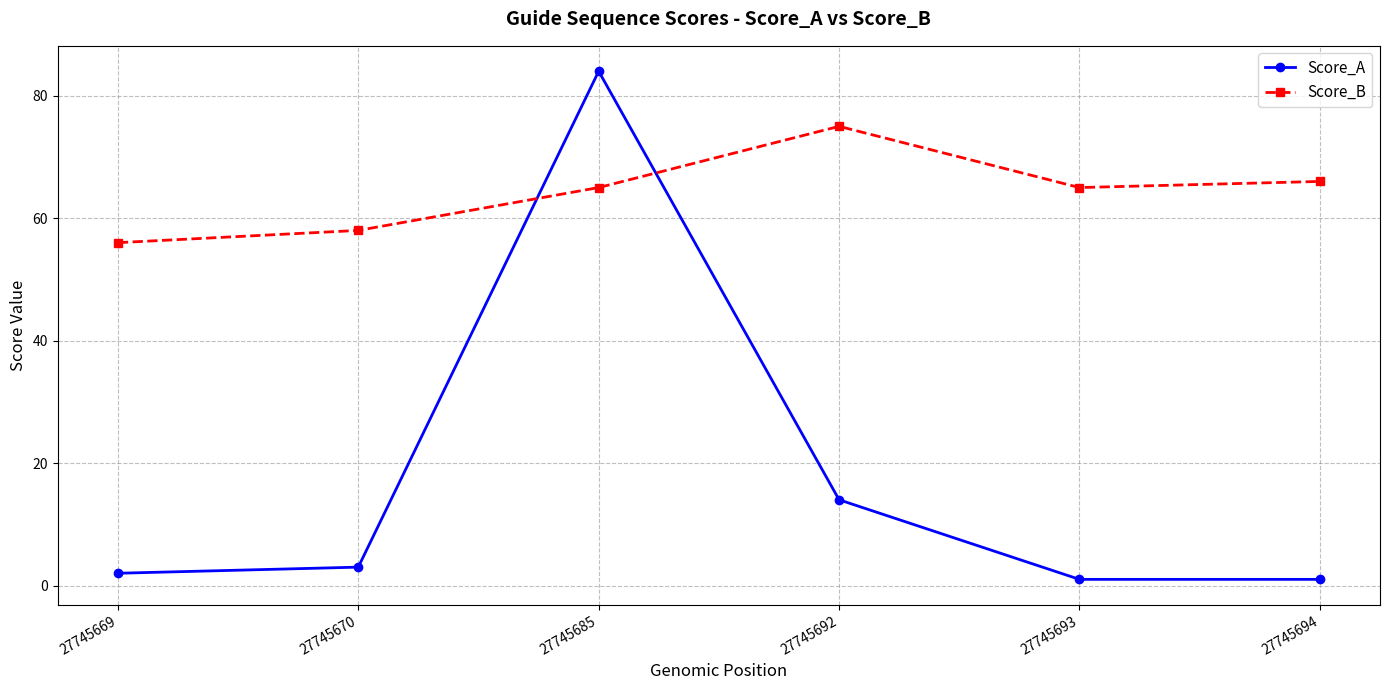

True or false: Score_A has more than 0 interior local peaks.

True